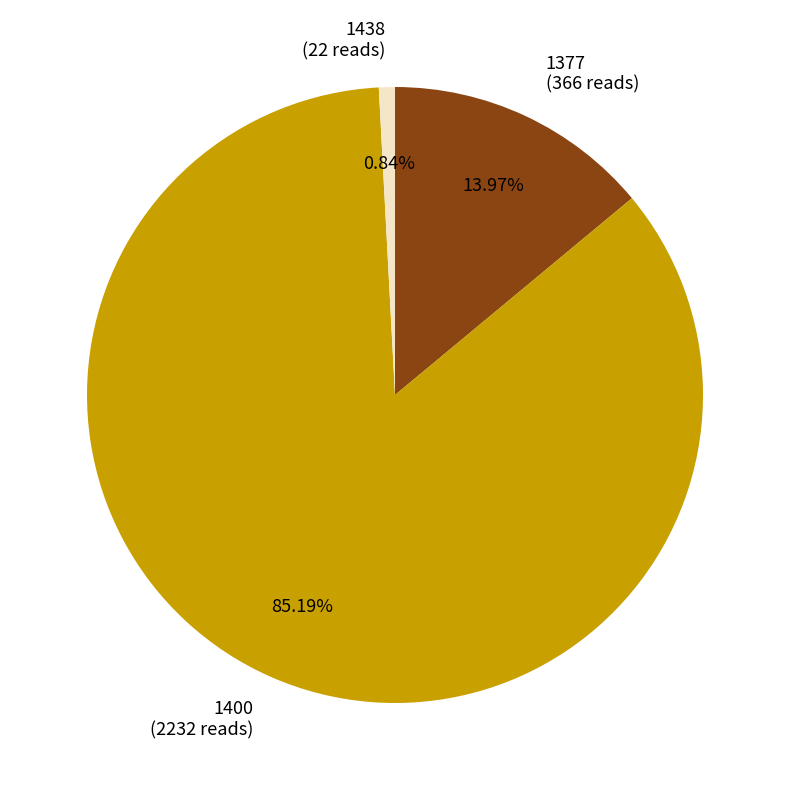

How many segments does this pie chart have?

3